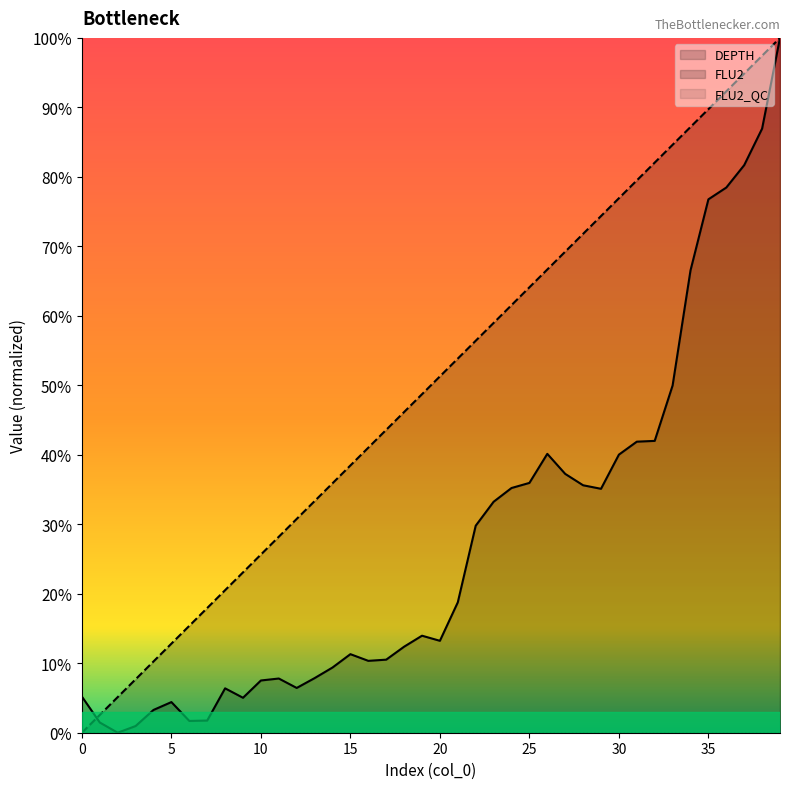

How many times do FLU2 and DEPTH cross each other?

1